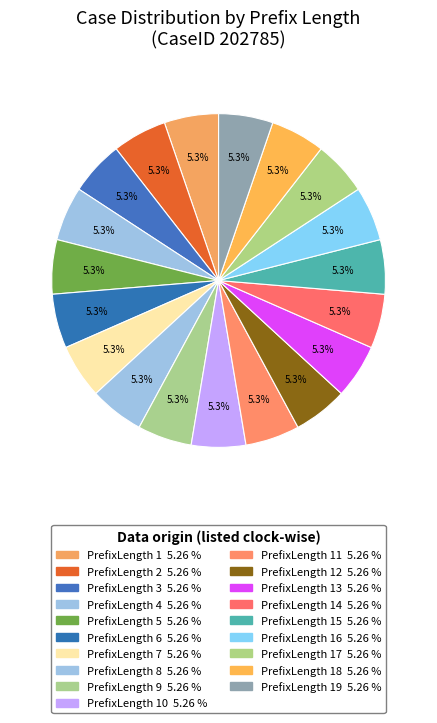

How many slices are in this pie chart?

19